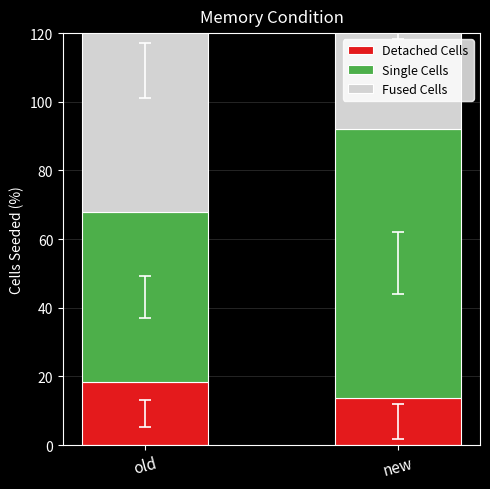

What are all the series names shown in the legend?

Detached Cells, Single Cells, Fused Cells